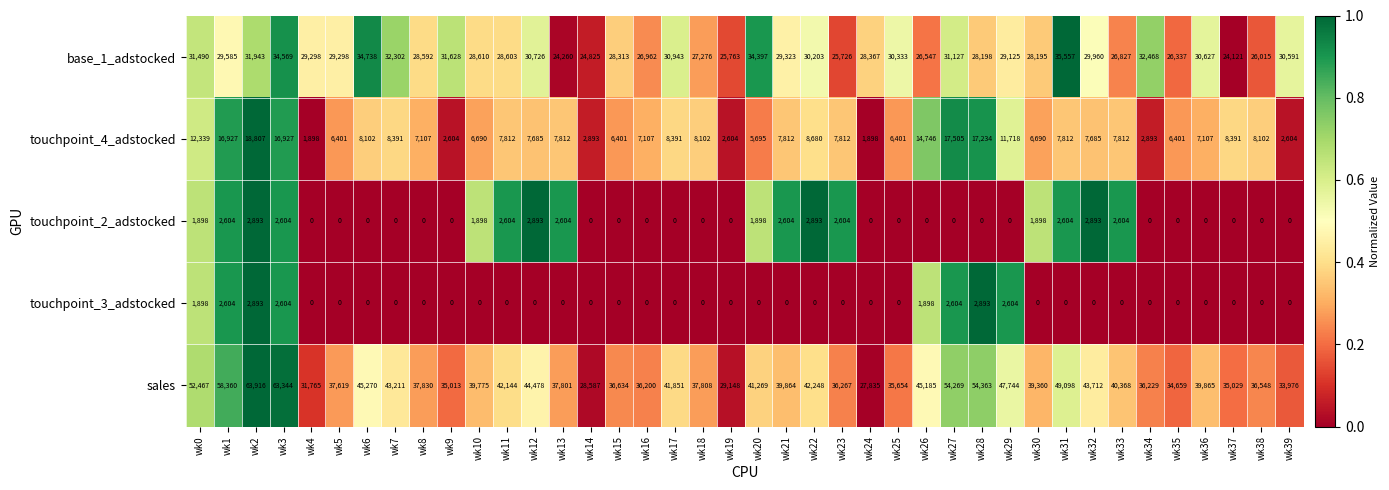

What is the difference between the second highest and minimum values in the base_1_adstocked series?

10617